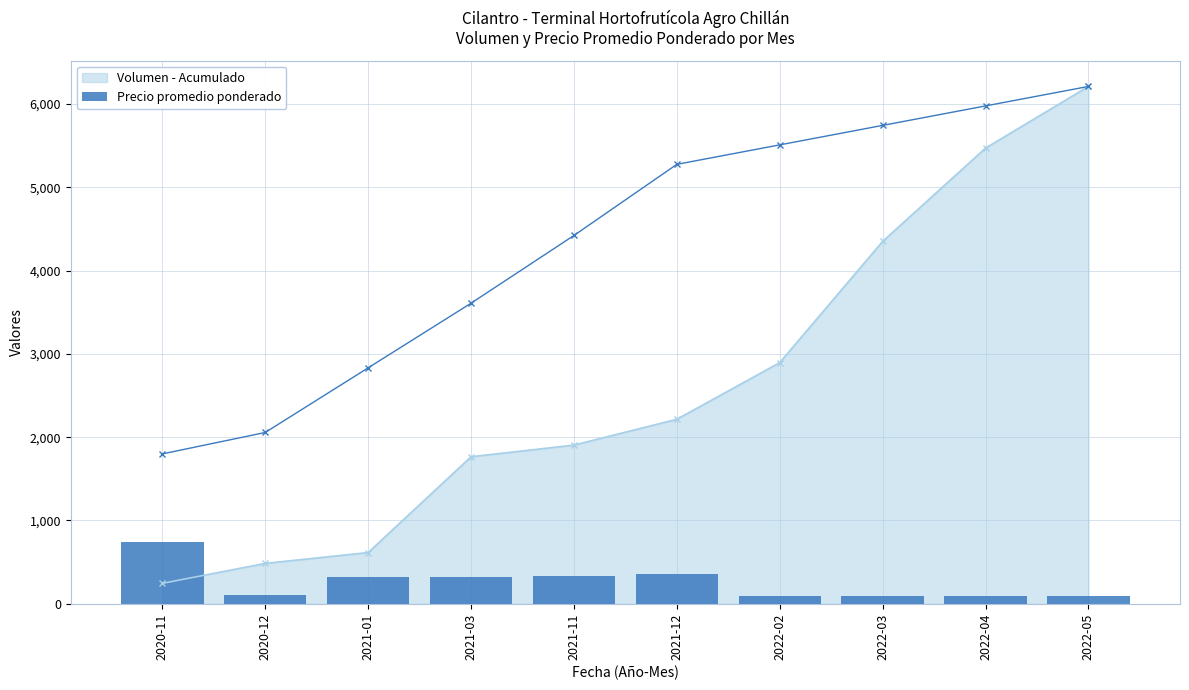

True or false: Volumen - Acumulado has more than 1 points higher than both neighbors.

False